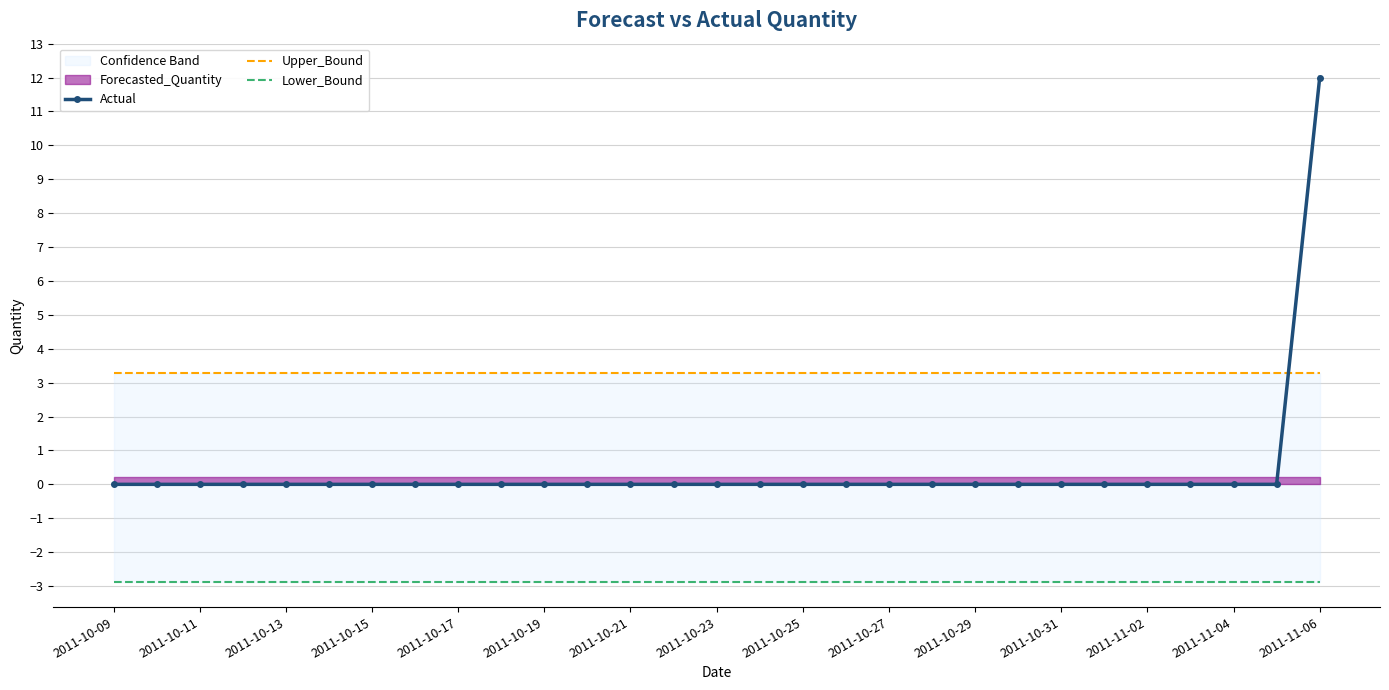

At which label does Actual reach its minimum?

2011-10-09